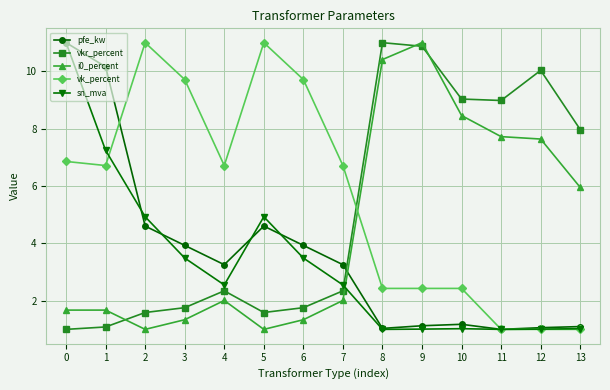

What is the total value across all series at 7?

16.9